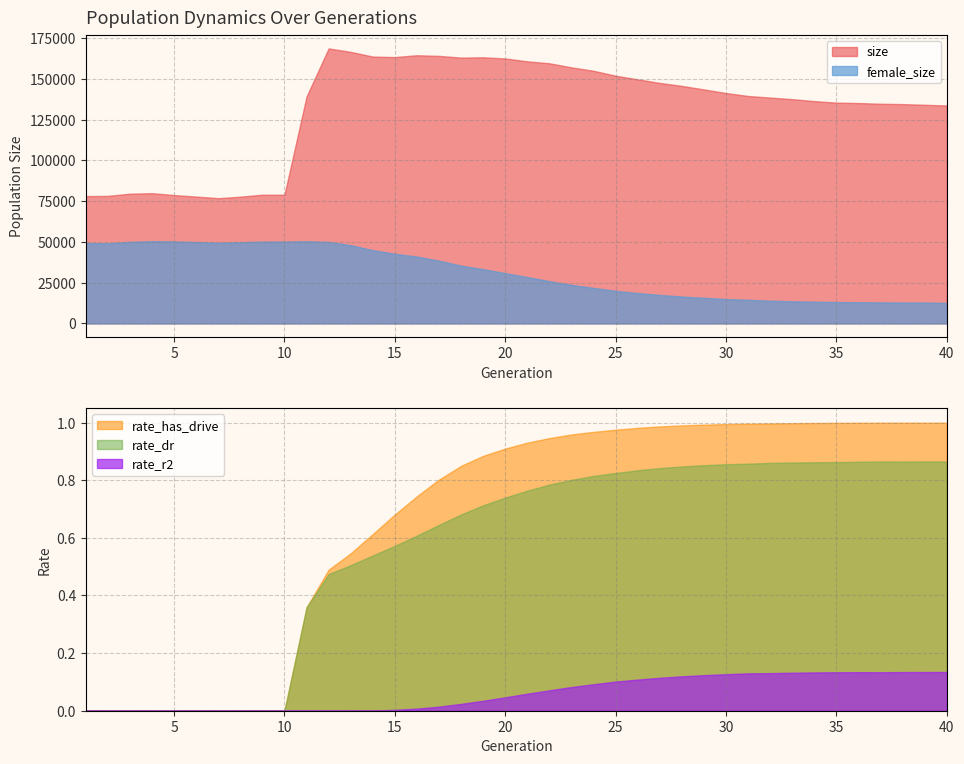

How many values in rate_dr are above zero?

30